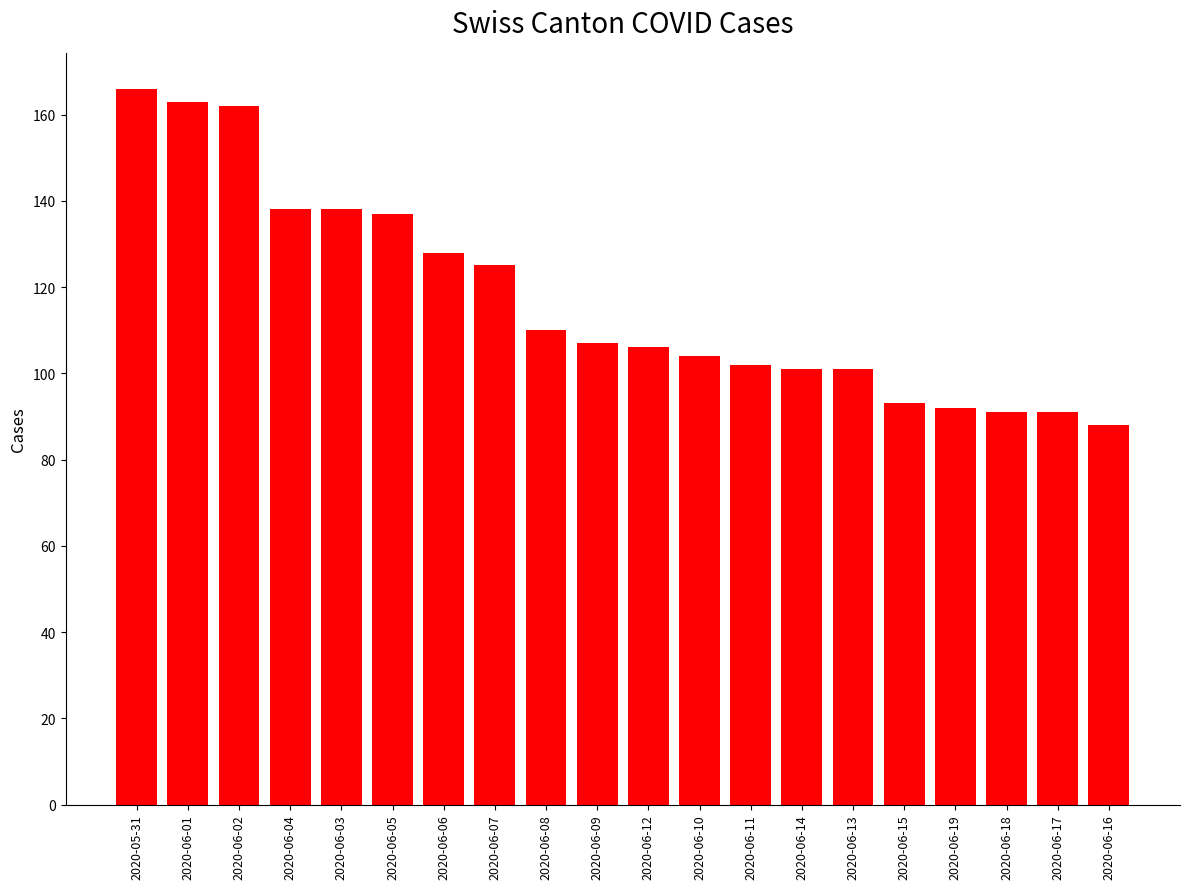

What is the label of the 17th bar from the right?

2020-06-04